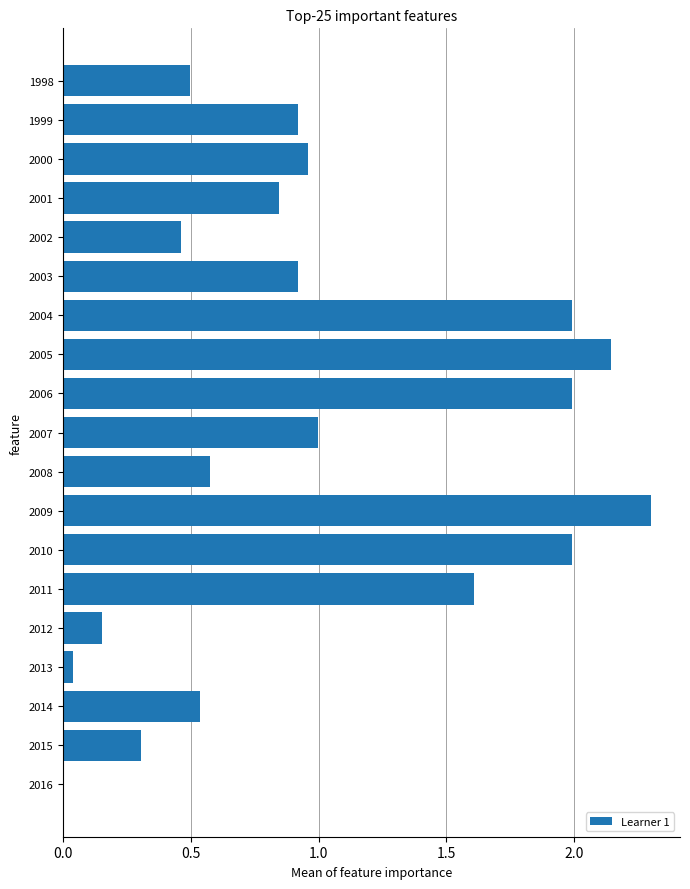

True or false: the data shows 2.0 at 2010.

True